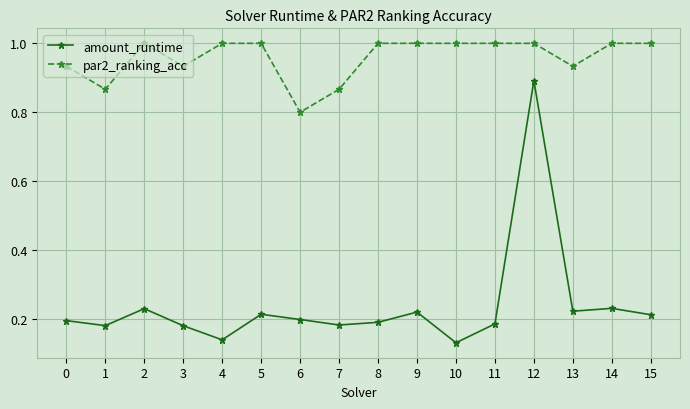

True or false: amount_runtime and par2_ranking_acc cross at least once.

False